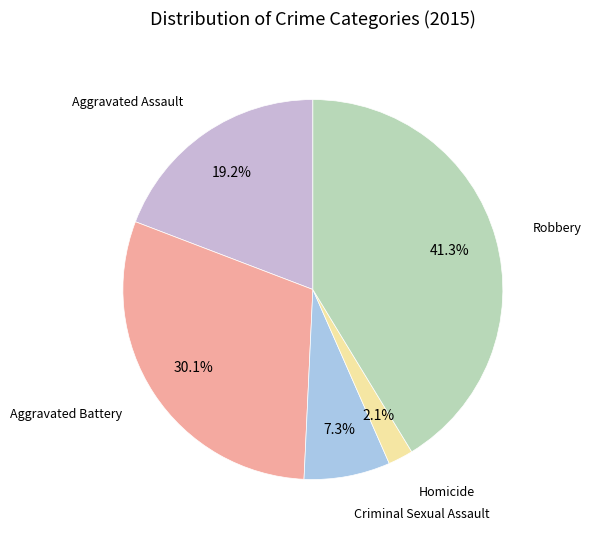

Is there any slice that represents more than half of the pie?

No